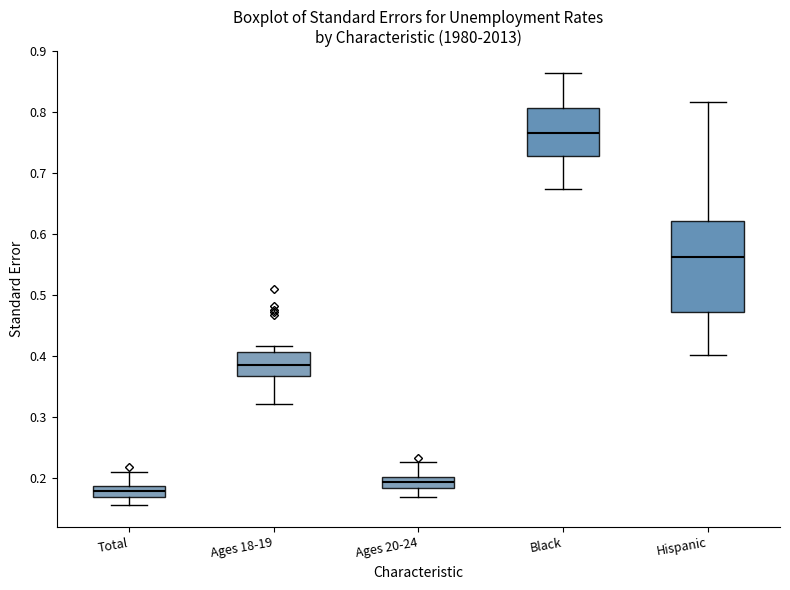

Reading left to right, read every box against the y-axis: the position of its median line, the range the box covers, and the ends of its whiskers. The values are not printed on the chart, so give them approximately, as read against the axis.

Total: median 0.18, box 0.17 to 0.19, whiskers 0.16 to 0.21
Ages 18-19: median 0.38, box 0.37 to 0.41, whiskers 0.32 to 0.42
Ages 20-24: median 0.19, box 0.18 to 0.20, whiskers 0.17 to 0.23
Black: median 0.77, box 0.73 to 0.81, whiskers 0.67 to 0.86
Hispanic: median 0.56, box 0.47 to 0.62, whiskers 0.40 to 0.82